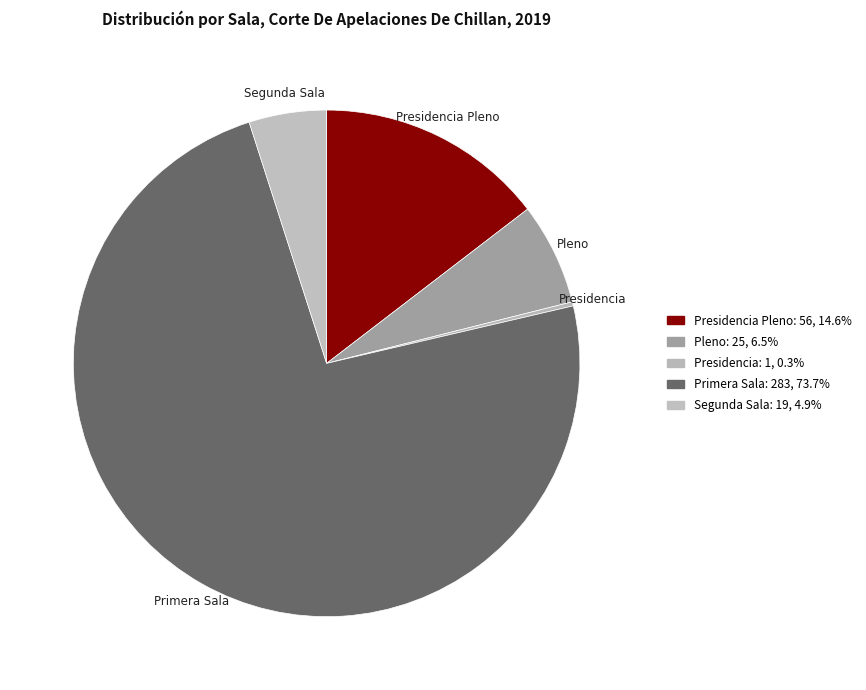

What is the largest slice in the pie chart?

Primera Sala